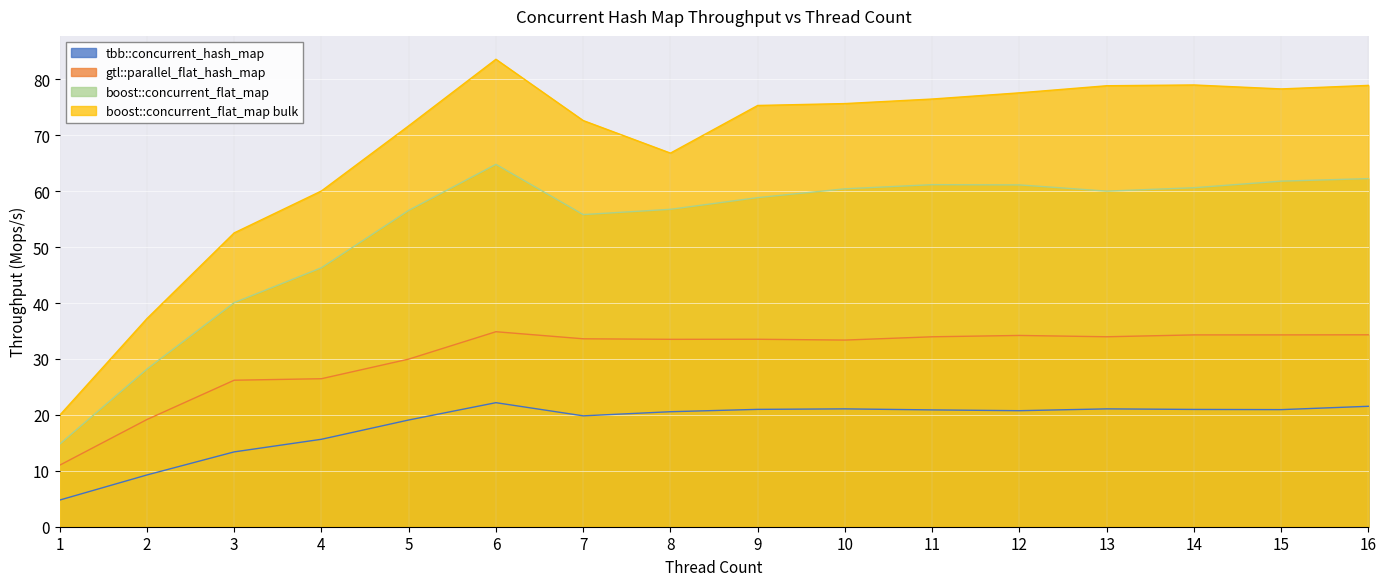

Between 5 and 12, which is larger?

12